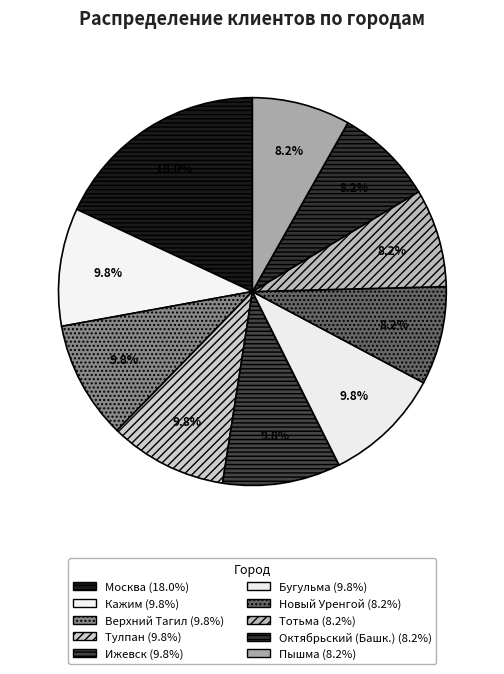

What is the change in value from Кажим to Пышма?

-1